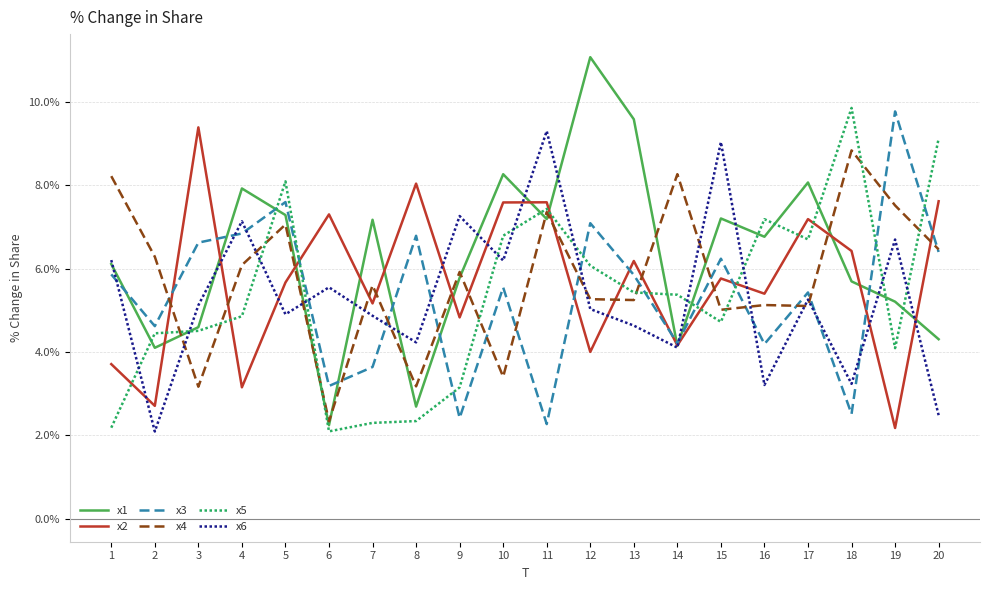

How many values in the x2 series exceed 5?

13